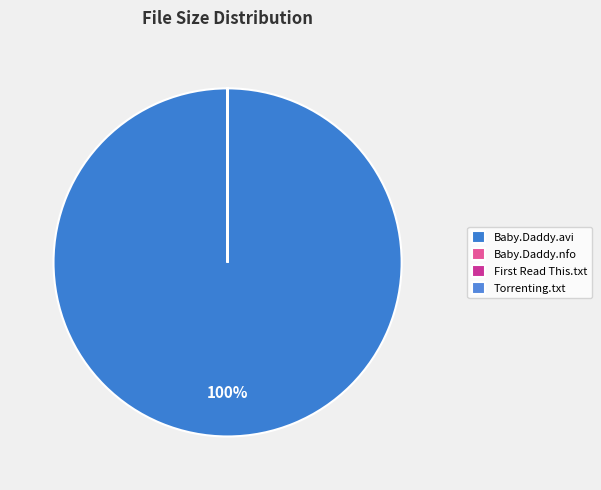

What is the largest slice in the pie chart?

Baby.Daddy.avi